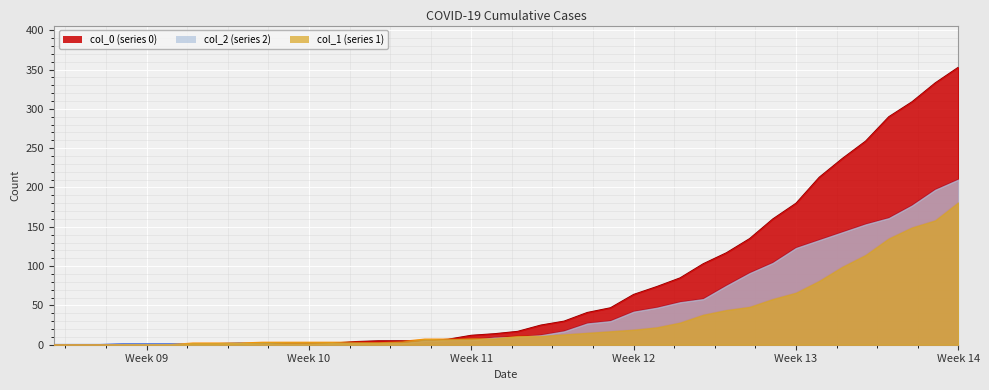

What is the value of the col_2 point at the 23rd from the left?

17